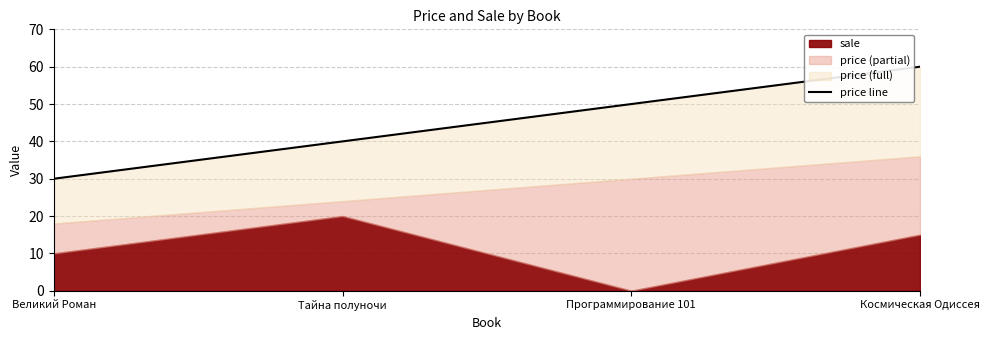

Which has a higher value, Программирование 101 or Великий Роман?

Программирование 101